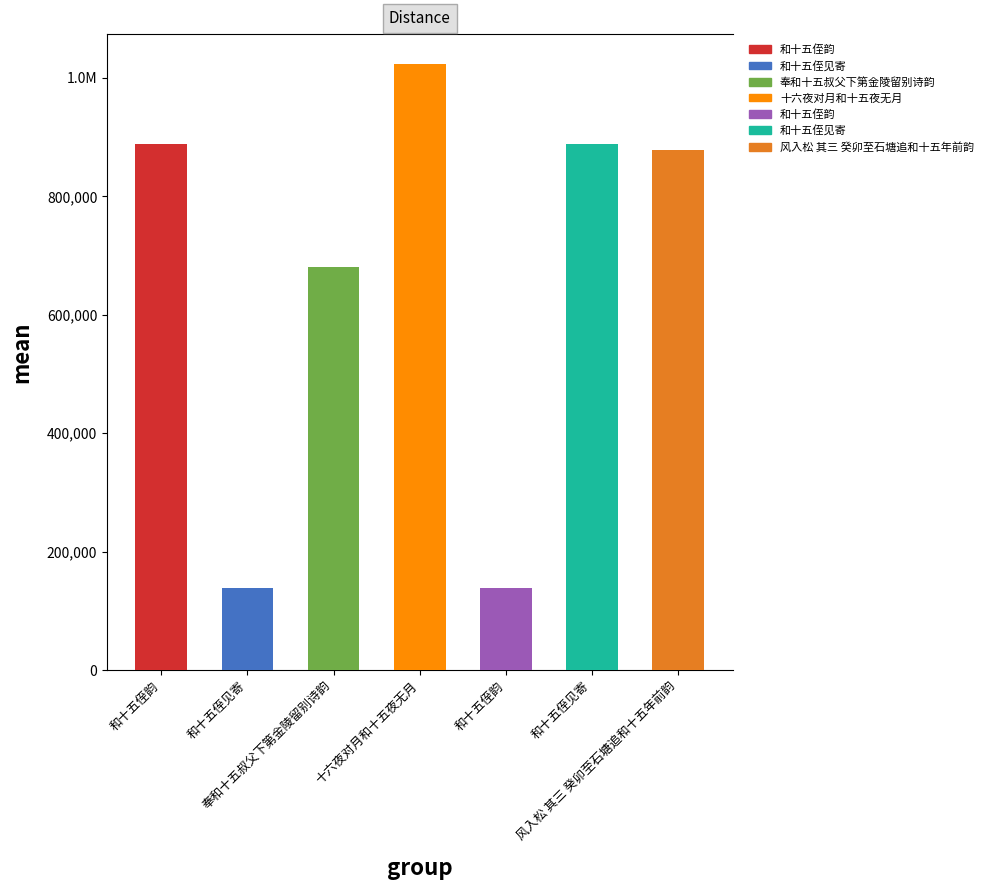

Rank the categories by value from lowest to highest.

和十五侄见寄, 和十五侄韵, 奉和十五叔父下第金陵留别诗韵, 风入松 其三 癸卯至石塘追和十五年前韵, 和十五侄见寄, 和十五侄韵, 十六夜对月和十五夜无月